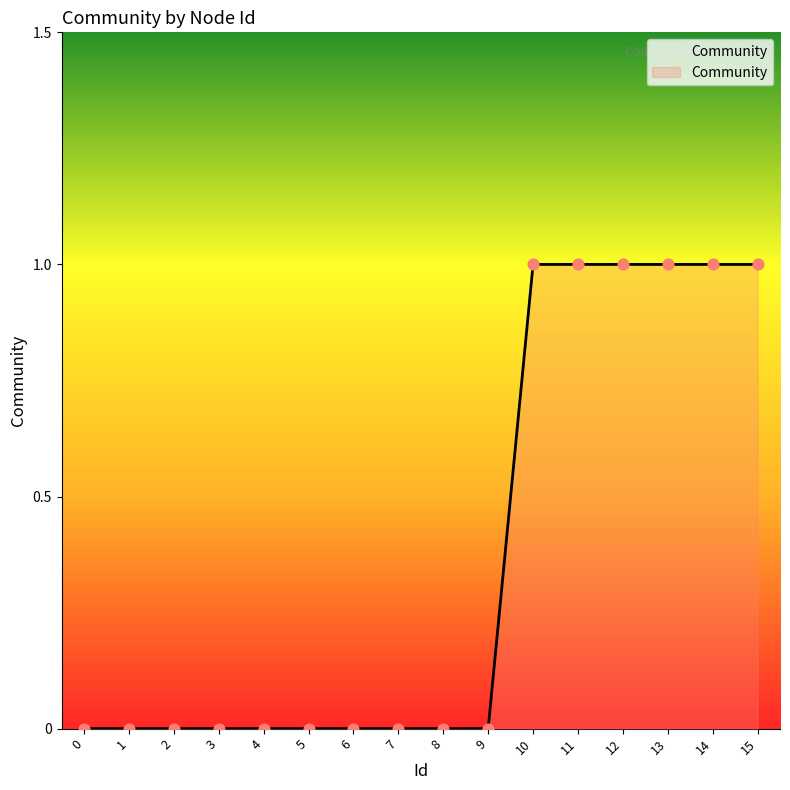

What is the ratio of the value at 11 to the value at 13?

1.0